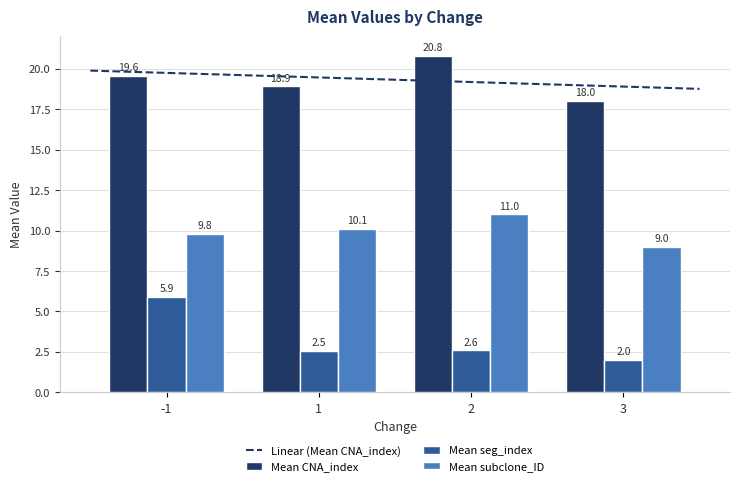

Which has a higher value, 3 or -1?

-1